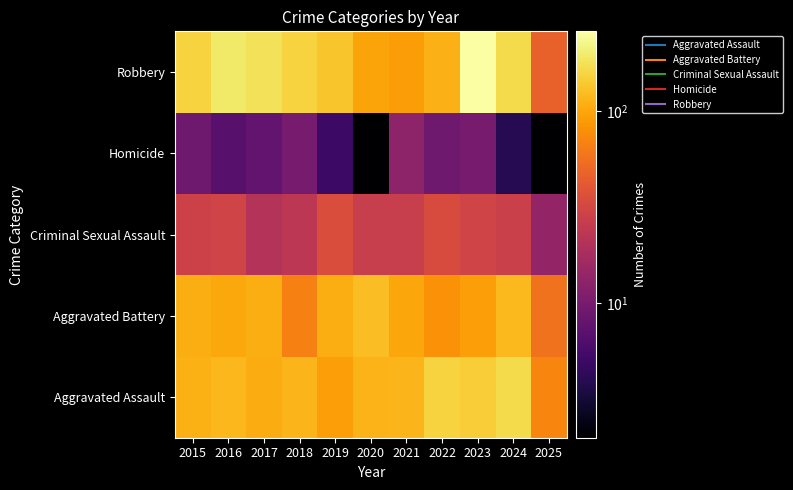

What is the total value across all series at 2015?

410